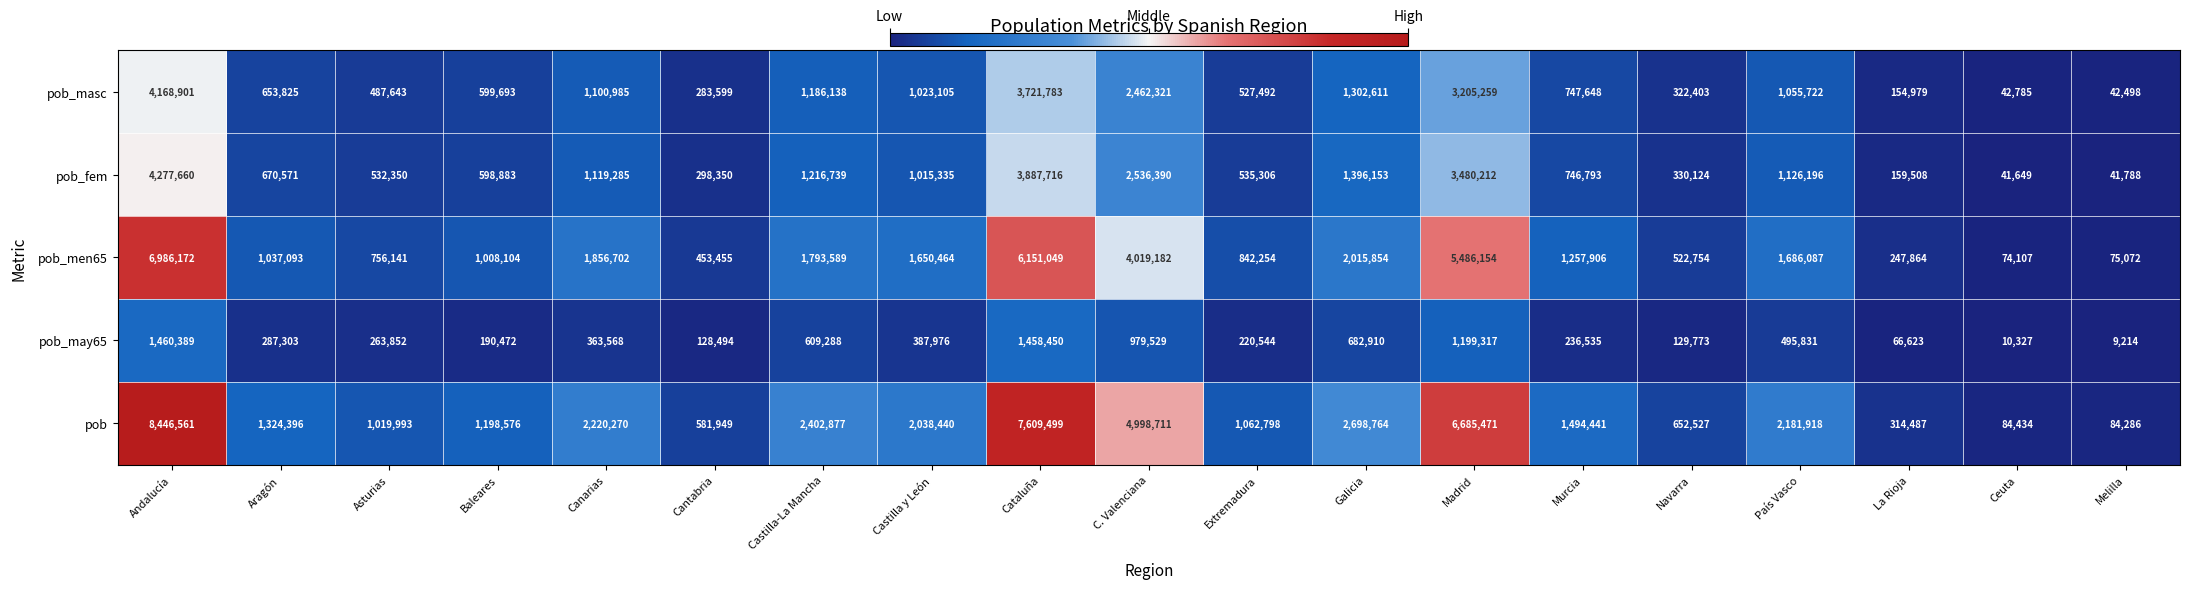

Count the number of data series in this chart.

5